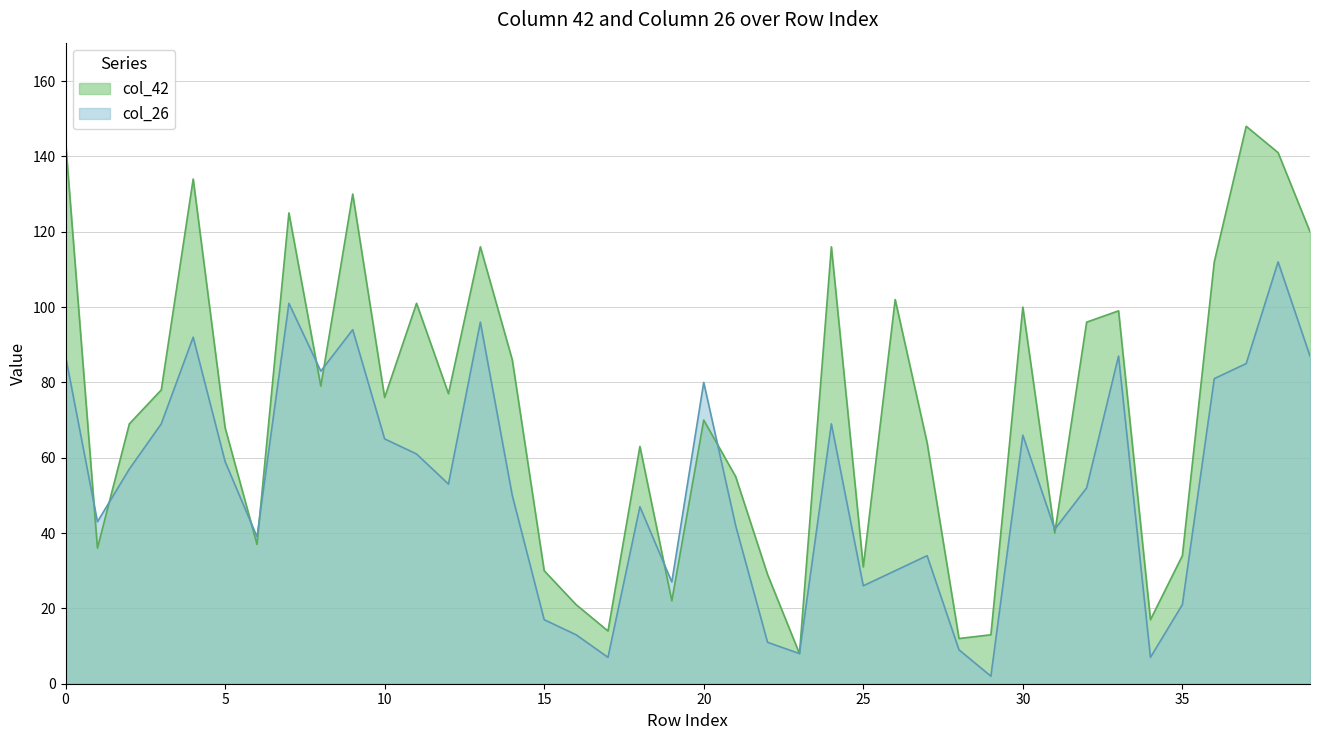

Which category has the highest value in the col_26 series?

38